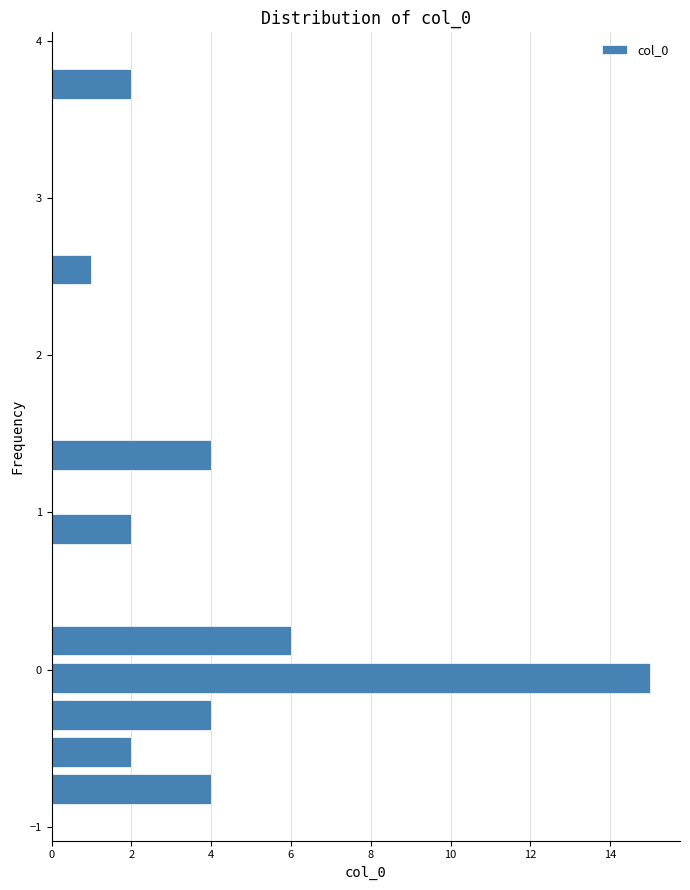

Around what value on the y-axis is the longest bar? Give the approximate position of its centre, as read against the axis.

-0.1